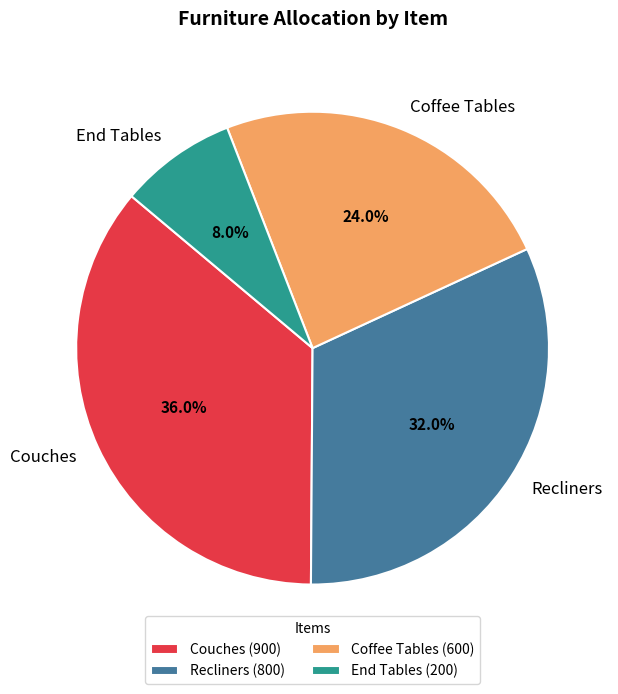

To the nearest percent, what portion does Couches represent?

36%